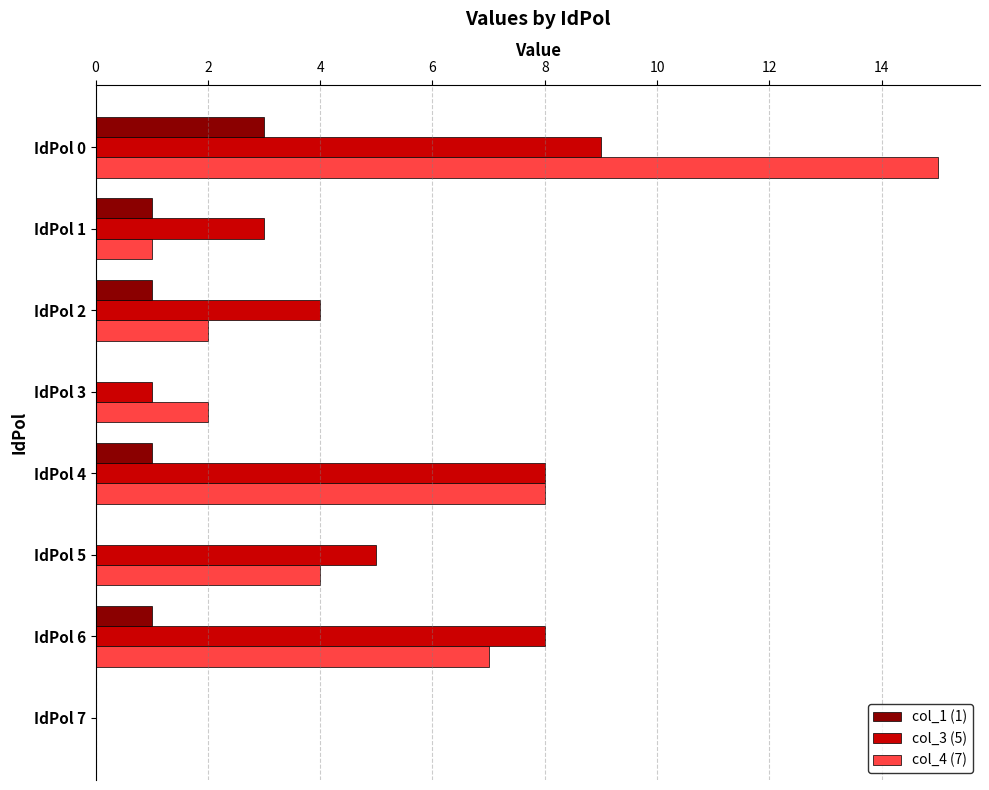

At which category is the sum across all series the highest?

IdPol 0